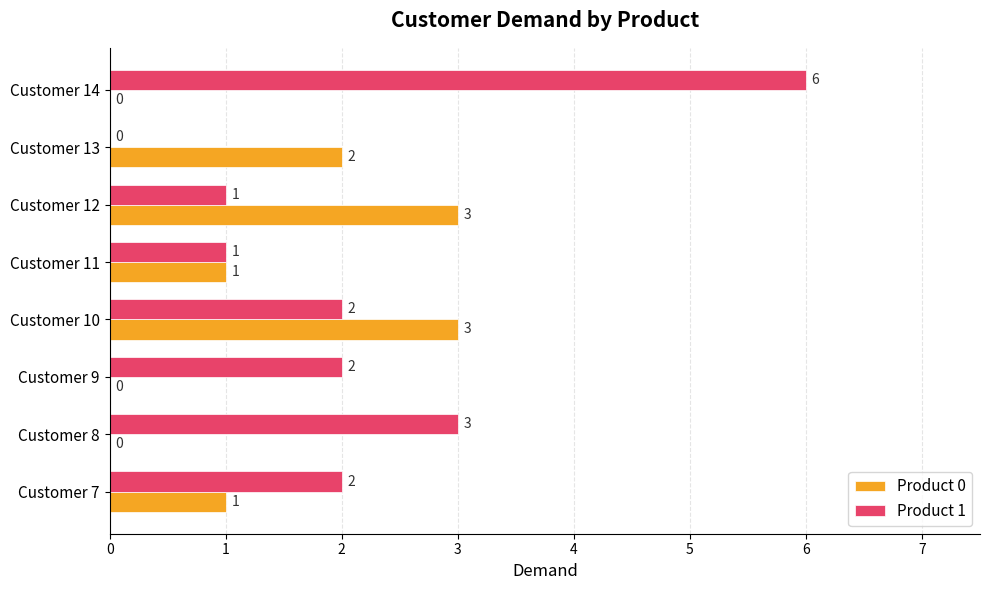

Where is Product 1 nearest to the value 3?

Customer 8